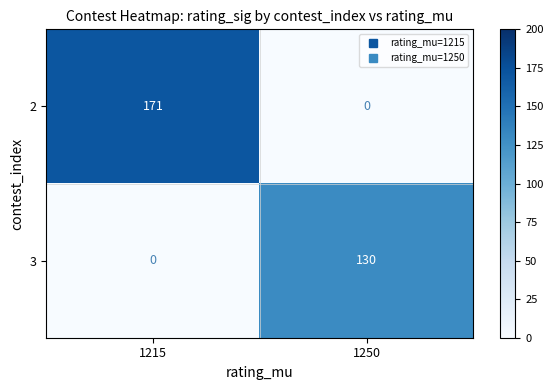

Rank the series by their average value, from lowest to highest.

3, 2